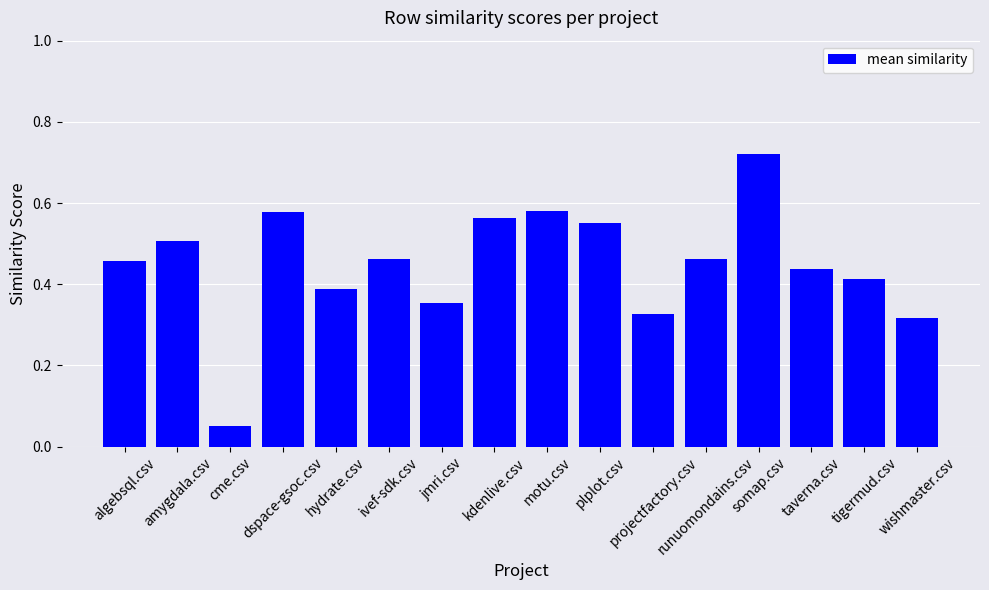

What is the sum of all values?

7.2